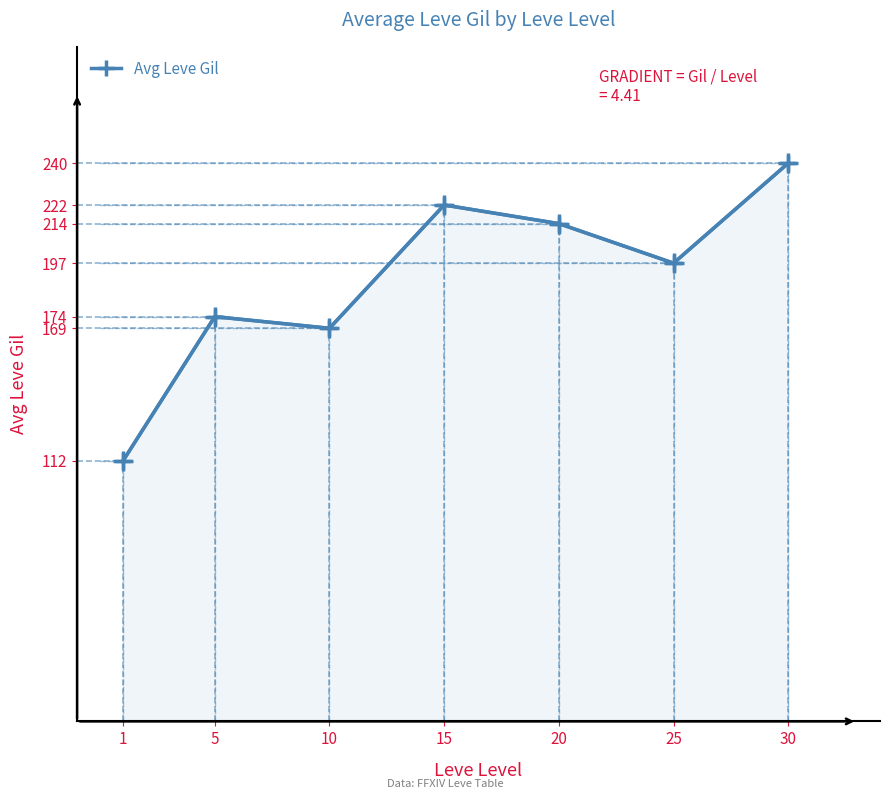

List the labels in order of value, largest first.

30, 15, 20, 25, 5, 10, 1